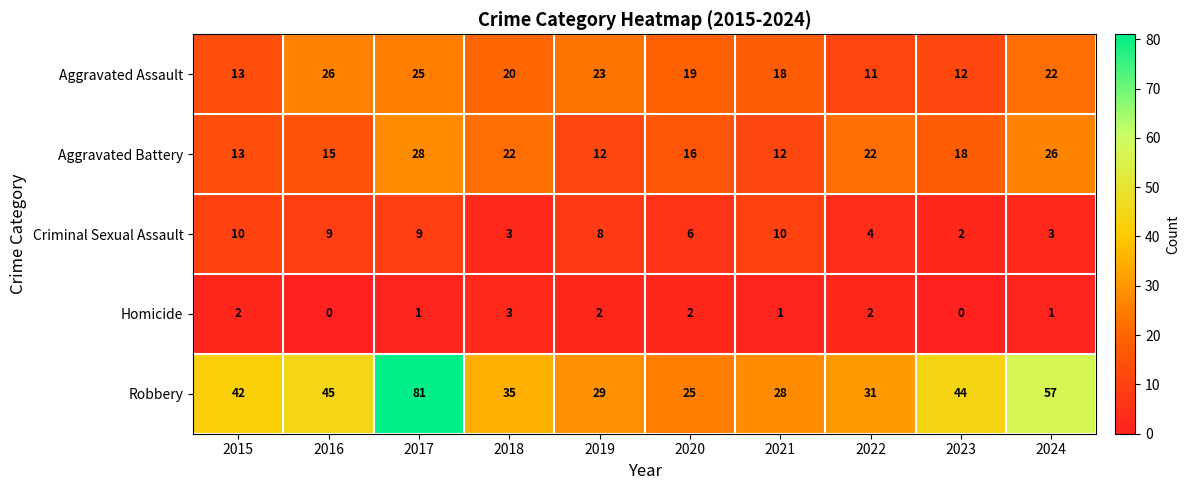

Rank the series by their maximum value, from lowest to highest.

Homicide, Criminal Sexual Assault, Aggravated Assault, Aggravated Battery, Robbery